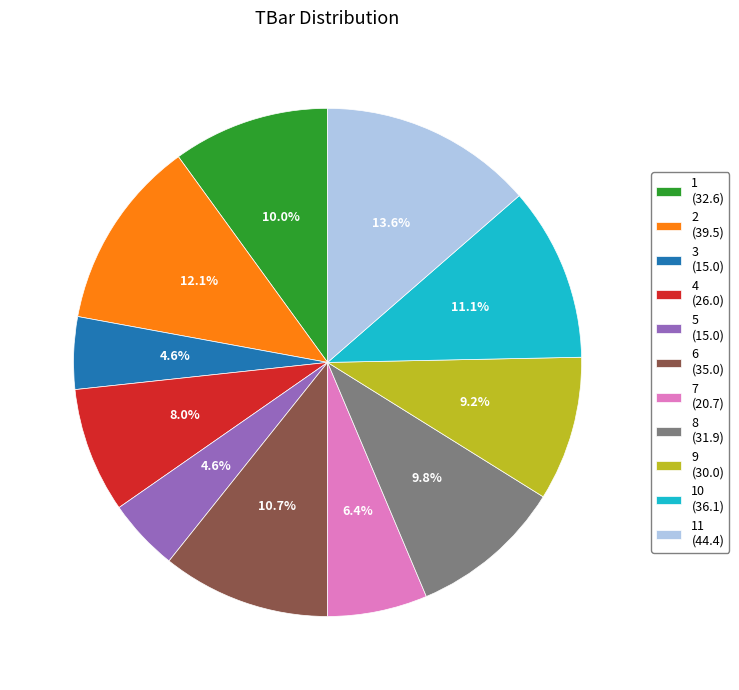

Is there any slice that represents more than half of the pie?

No